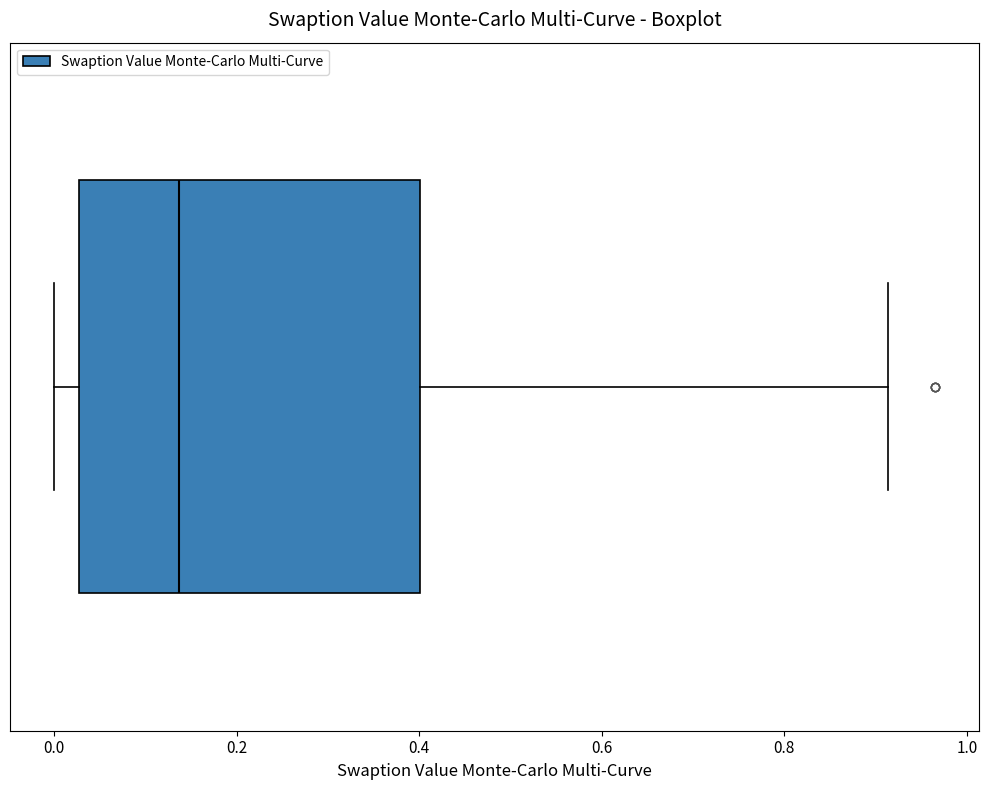

Transcribe this box plot: give where the median line is, the range the box spans, and where the two whiskers end, as read against the x-axis. The values are not printed on the chart, so give them approximately, as read against the axis.

median 0.14, box 0.02 to 0.40, whiskers 0.00 to 0.92